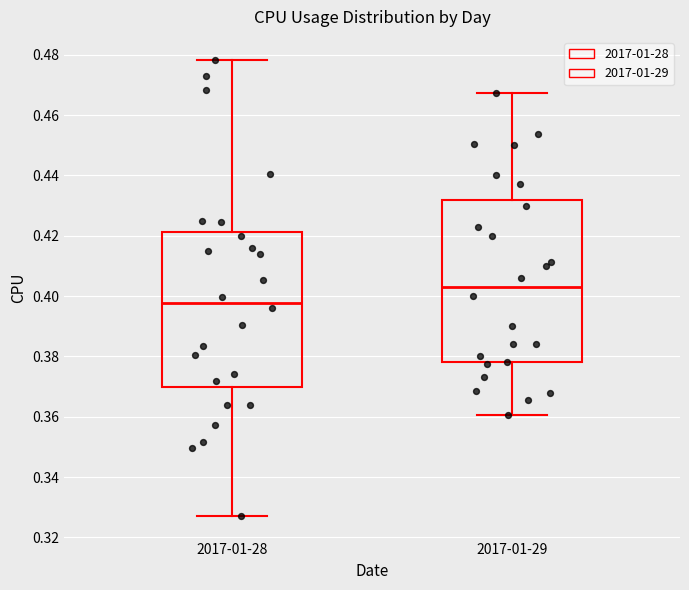

Reading left to right, read every box against the y-axis: the position of its median line, the range the box covers, and the ends of its whiskers. The values are not printed on the chart, so give them approximately, as read against the axis.

2017-01-28: median 0.398, box 0.370 to 0.422, whiskers 0.328 to 0.478
2017-01-29: median 0.404, box 0.378 to 0.432, whiskers 0.360 to 0.468